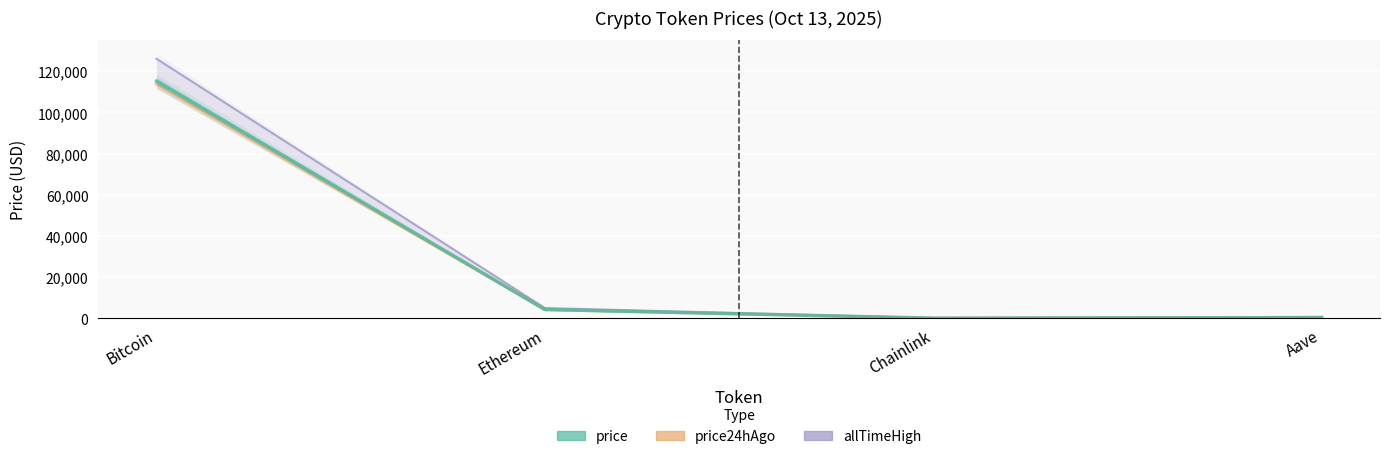

Between Bitcoin and Aave, which series saw the biggest shift?

allTimeHigh